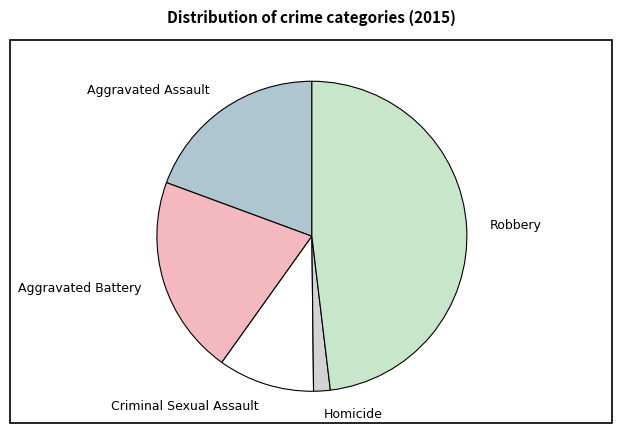

Count the number of slices in the pie.

5